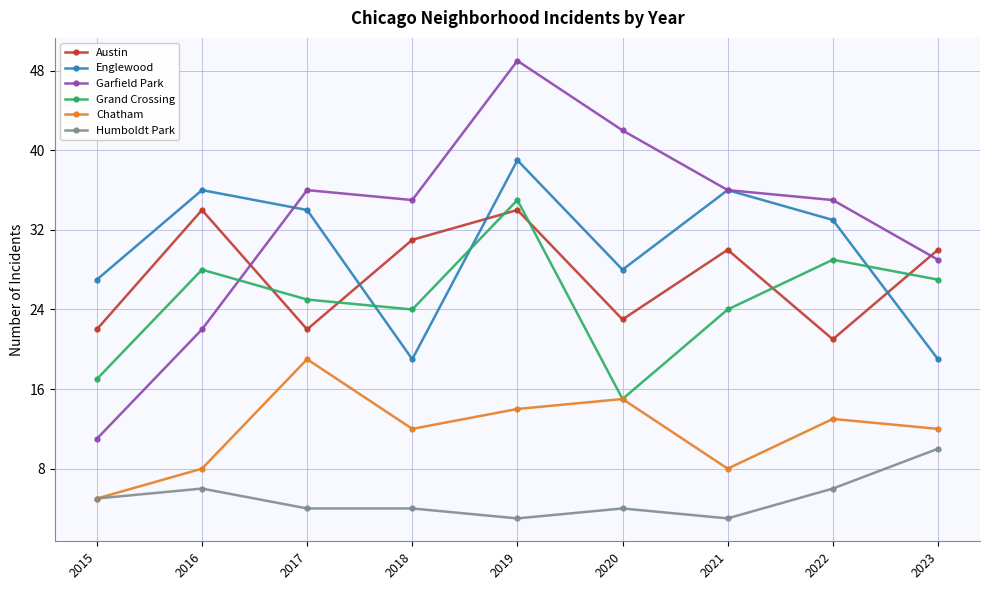

Where is the first local minimum for Austin?

2017